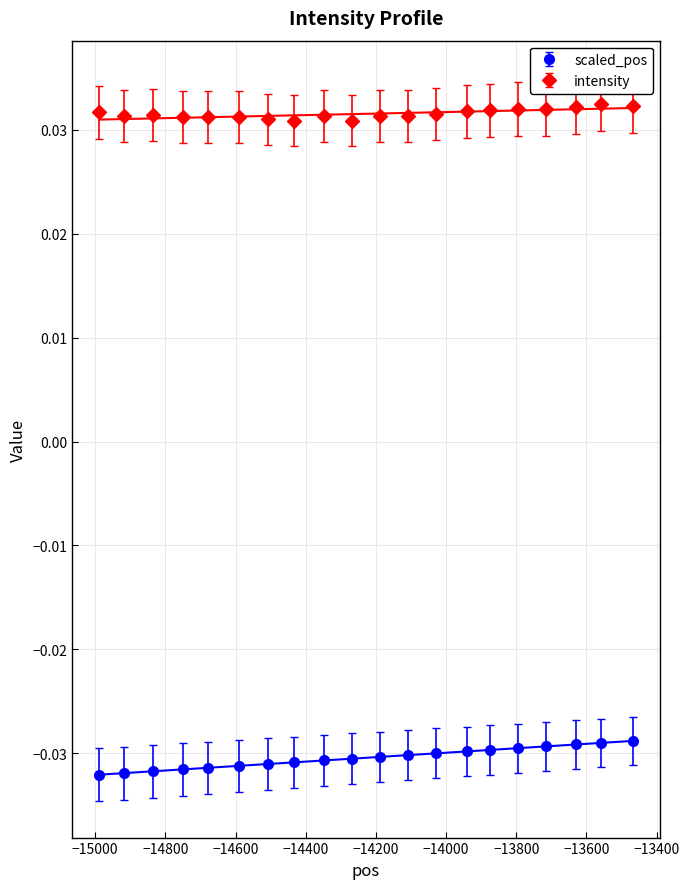

True or false: scaled_pos and intensity intersect in this chart.

False